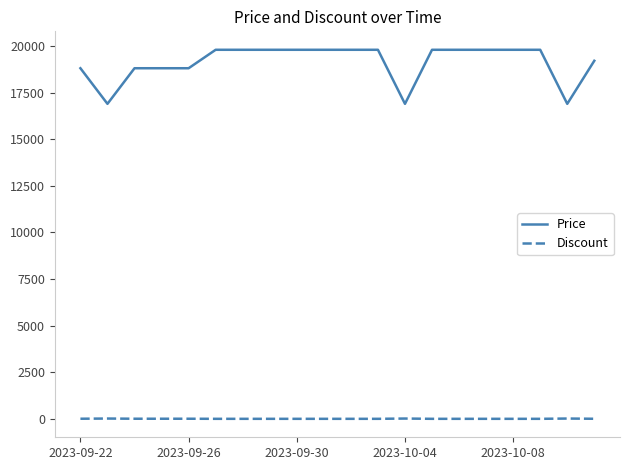

Which series has the largest total across all categories?

Price